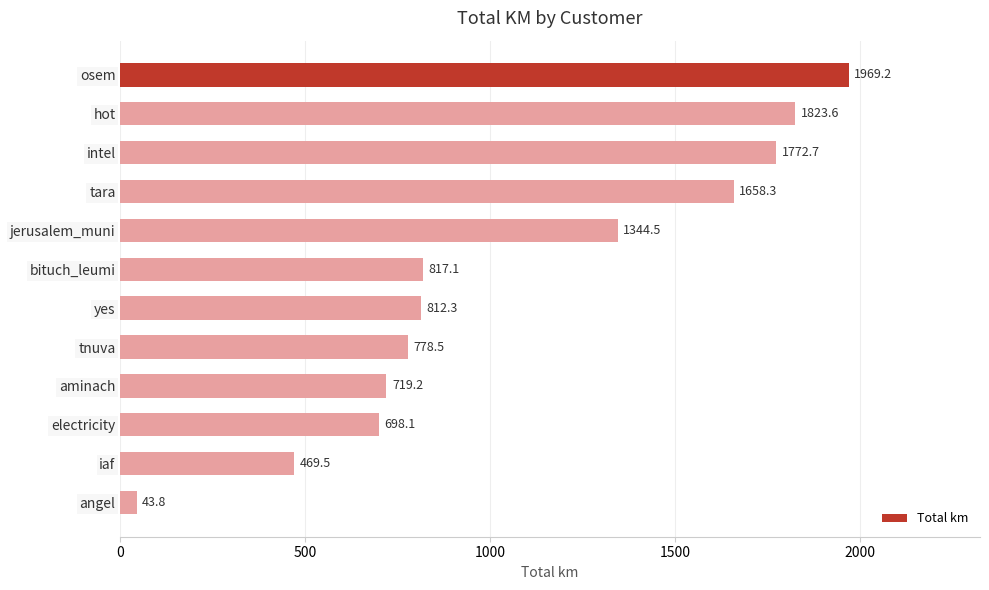

Reading top to bottom, list all the values displayed in this chart.

1969.2	1823.6	1772.7	1658.3	1344.5	817.1	812.3	778.5	719.2	698.1	469.5	43.8